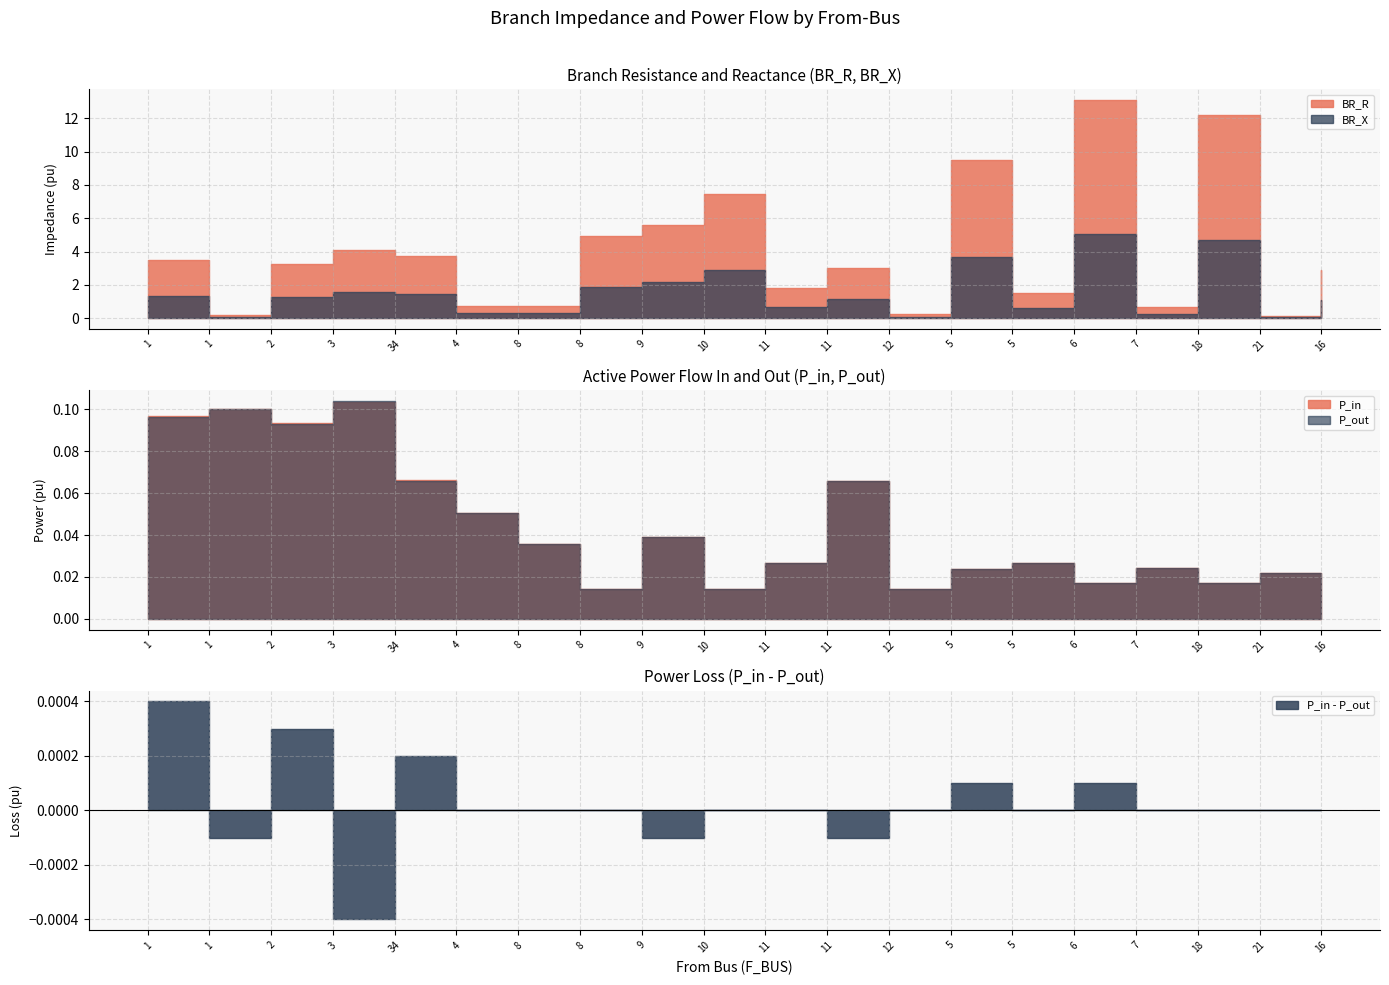

At which label is P_in closest to 0?

16